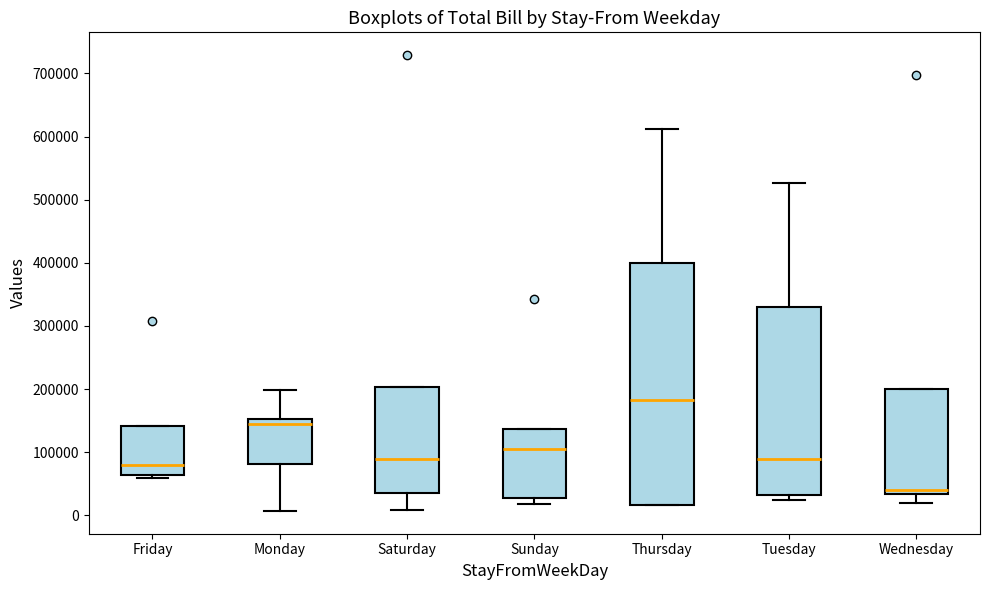

Where does the median line of the box for Friday sit on the y-axis? The values are not printed on the chart, so give them approximately, as read against the axis.

80000